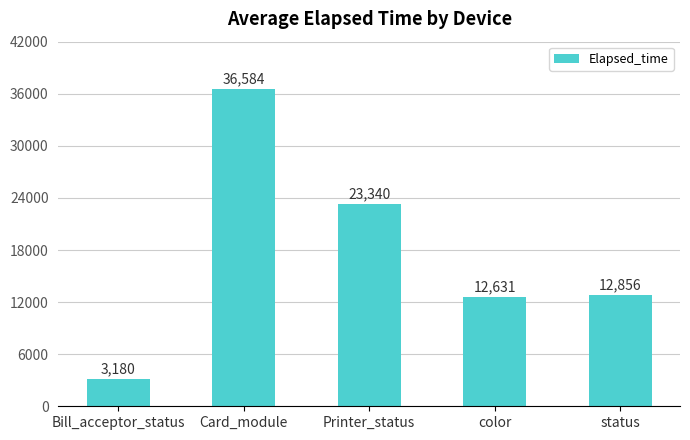

Reading left to right, extract all data points from this chart.

3180	36584	23340	12631	12856